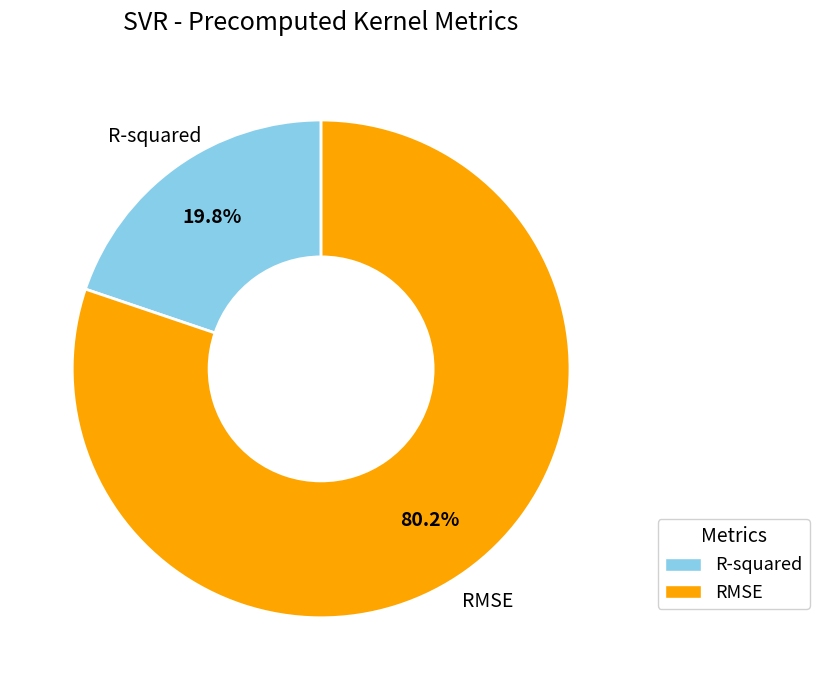

Which slice represents more than half of the pie?

RMSE